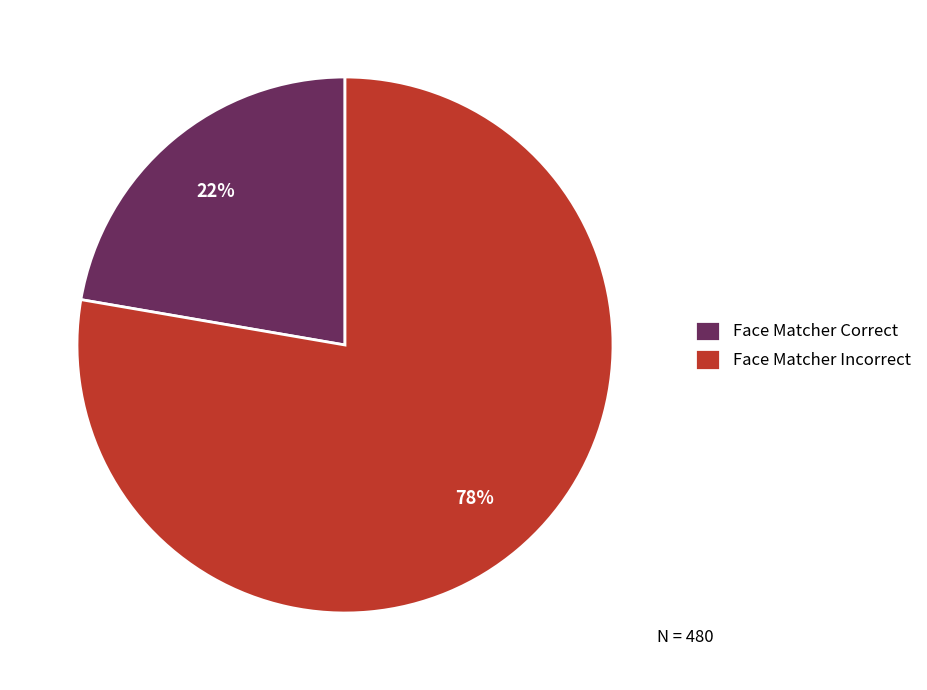

Is it true that Face Matcher Correct is 34% of the pie?

False